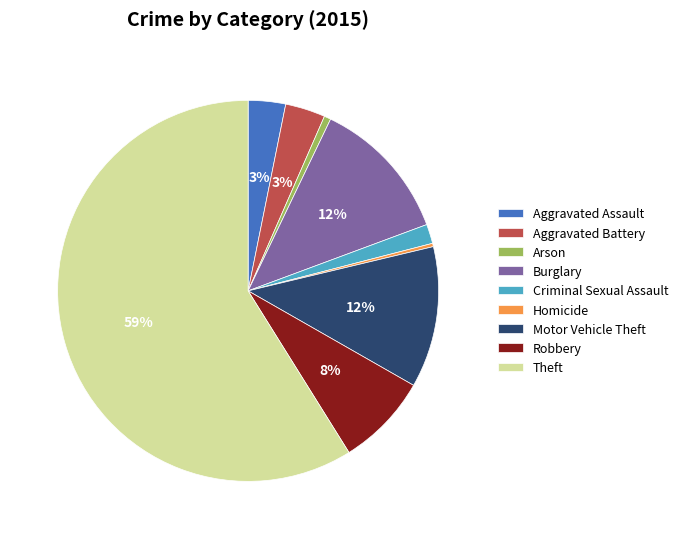

How many slices are in this pie chart?

9